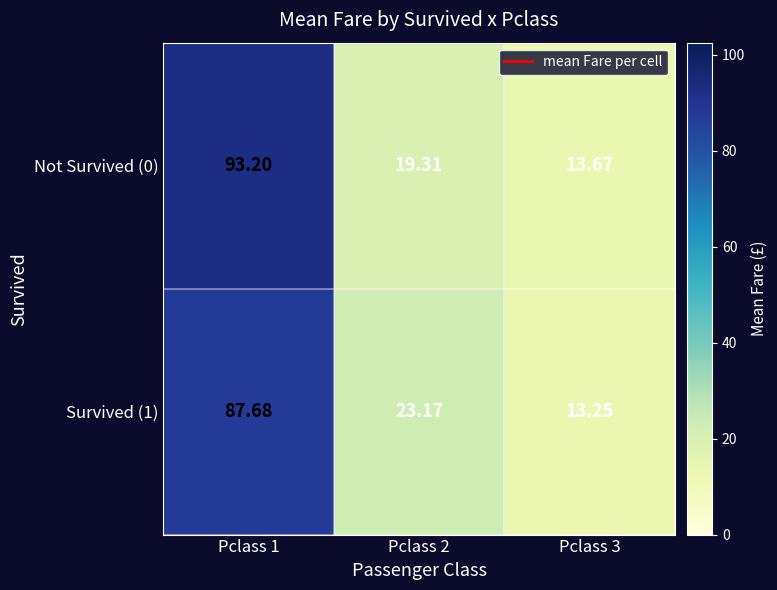

Is the value of Not Survived (0) at Pclass 1 greater than the value of Survived (1) at Pclass 2?

Yes